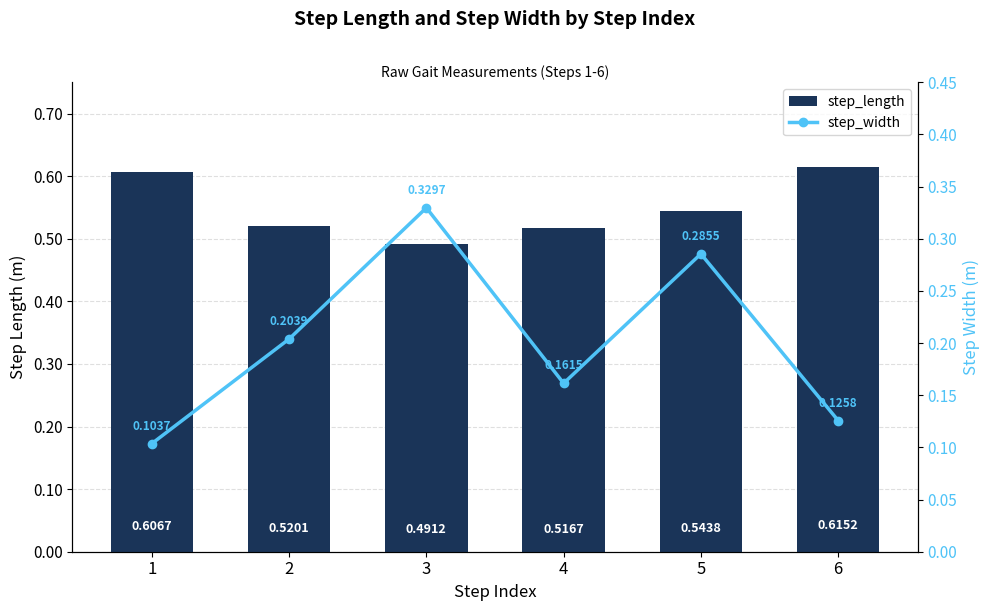

What is the minimum value shown in the chart?

0.1